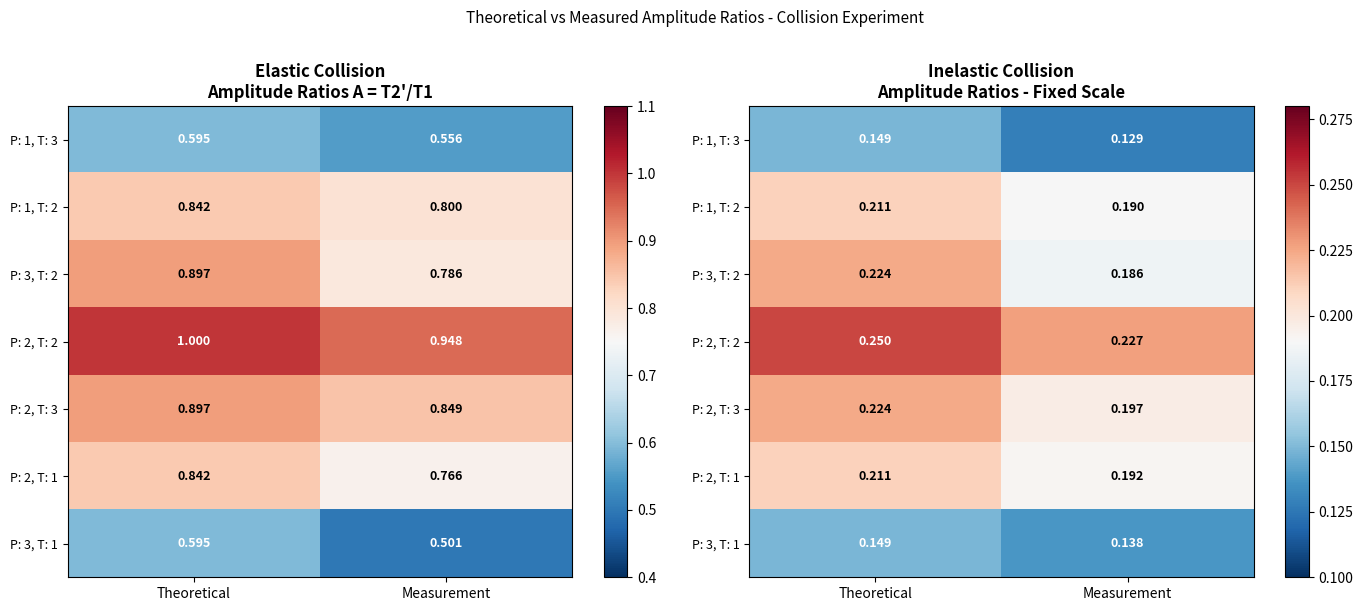

At which category does the chart reach its peak across all series?

Theoretical